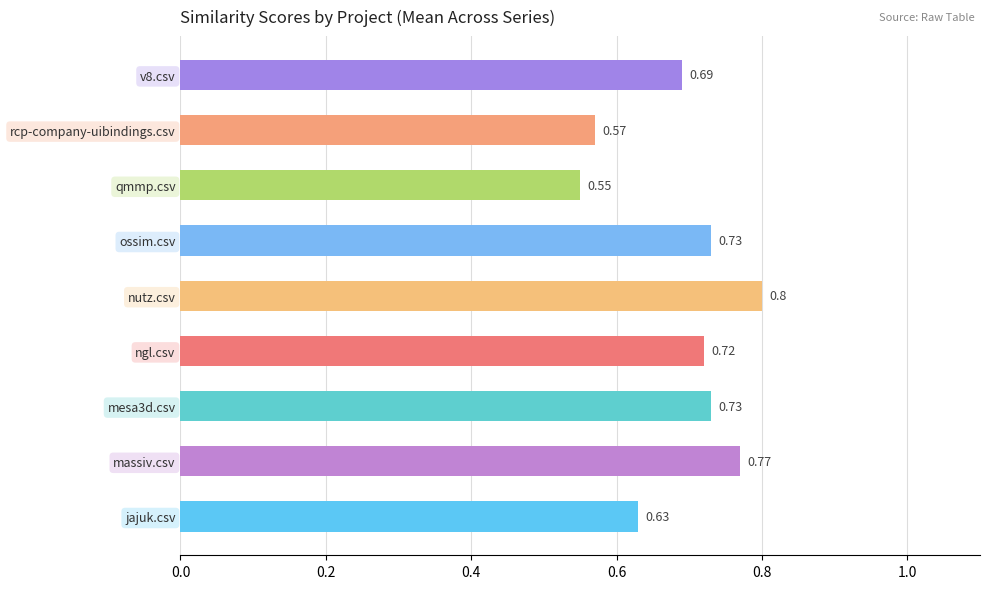

Which has a higher value, qmmp.csv or jajuk.csv?

jajuk.csv